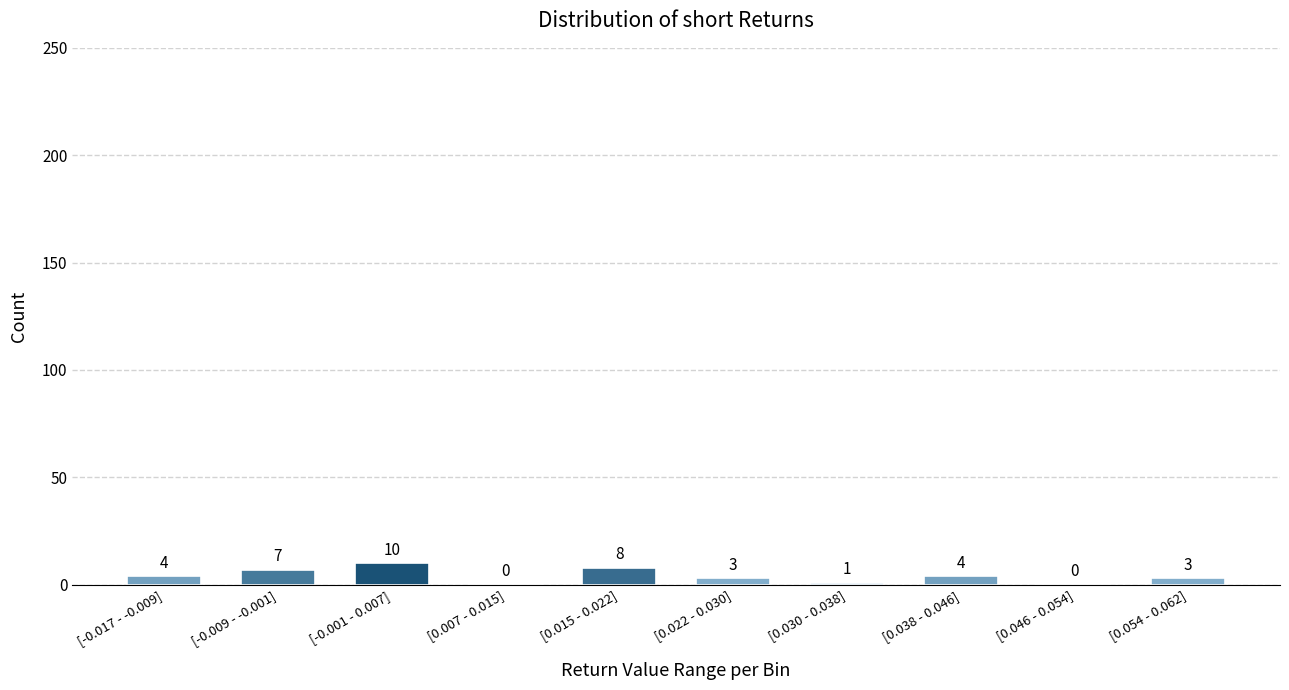

Reading left to right, extract all data points from this chart.

[-0.017 - -0.009]=4	[-0.009 - -0.001]=7	[-0.001 - 0.007]=10	[0.007 - 0.015]=0	[0.015 - 0.022]=8	[0.022 - 0.030]=3	[0.030 - 0.038]=1	[0.038 - 0.046]=4	[0.046 - 0.054]=0	[0.054 - 0.062]=3